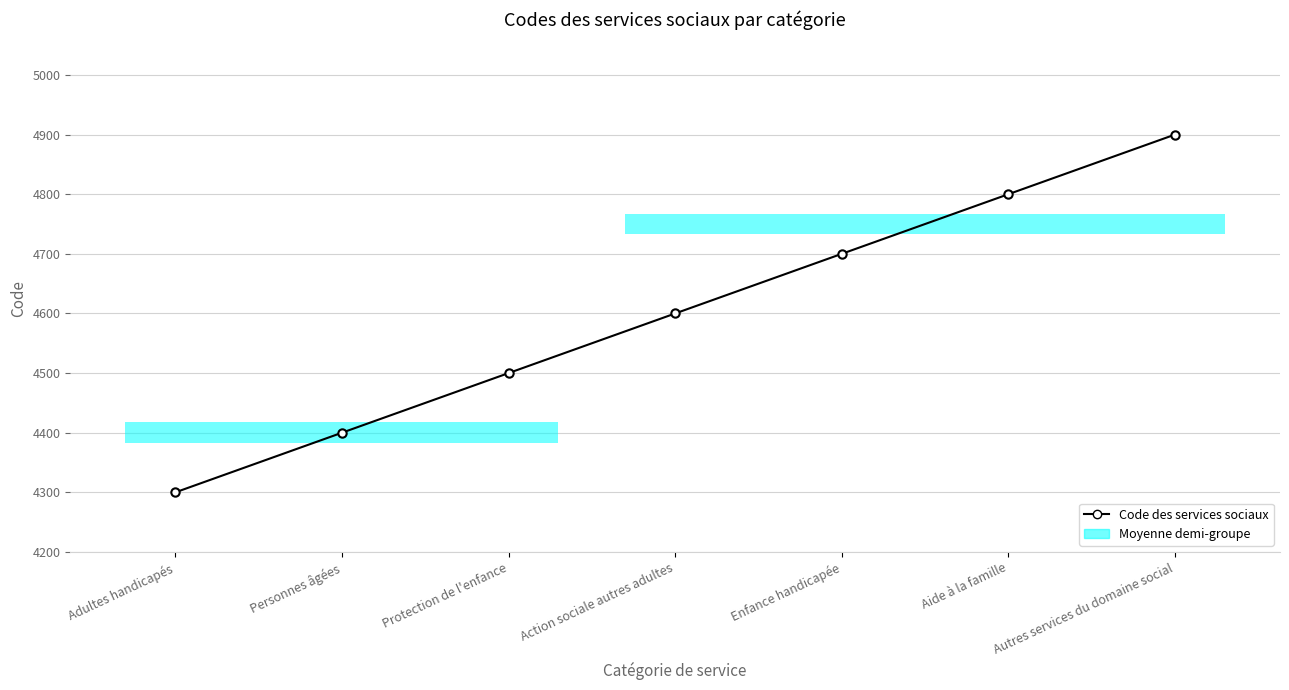

List the labels in order of value, smallest first.

Adultes handicapés, Personnes âgées, Protection de l'enfance, Action sociale autres adultes, Enfance handicapée, Aide à la famille, Autres services du domaine social